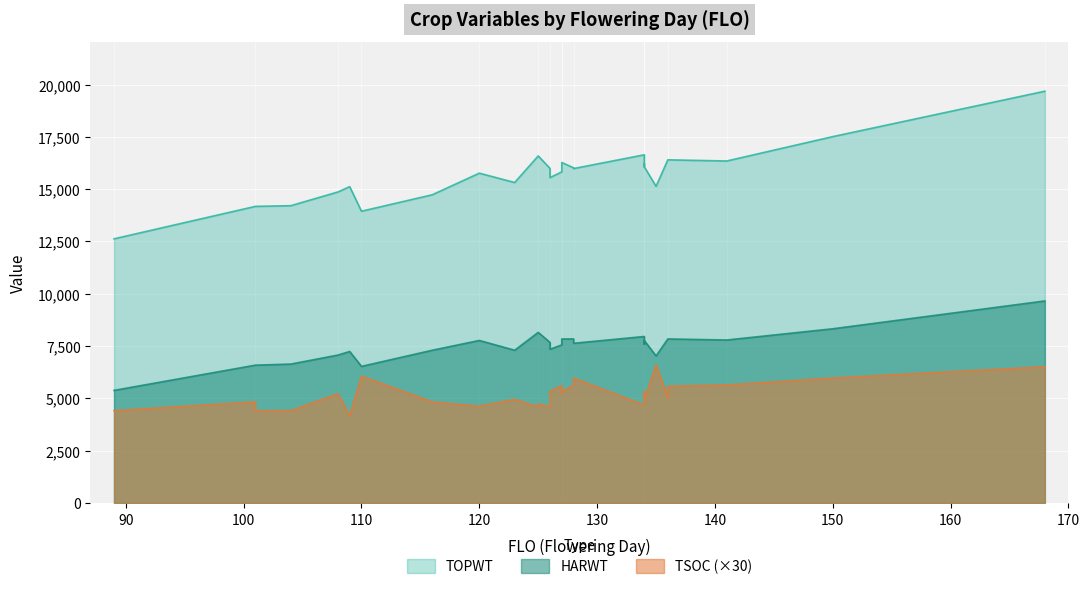

Does the chart display data point markers on the line(s)?

No